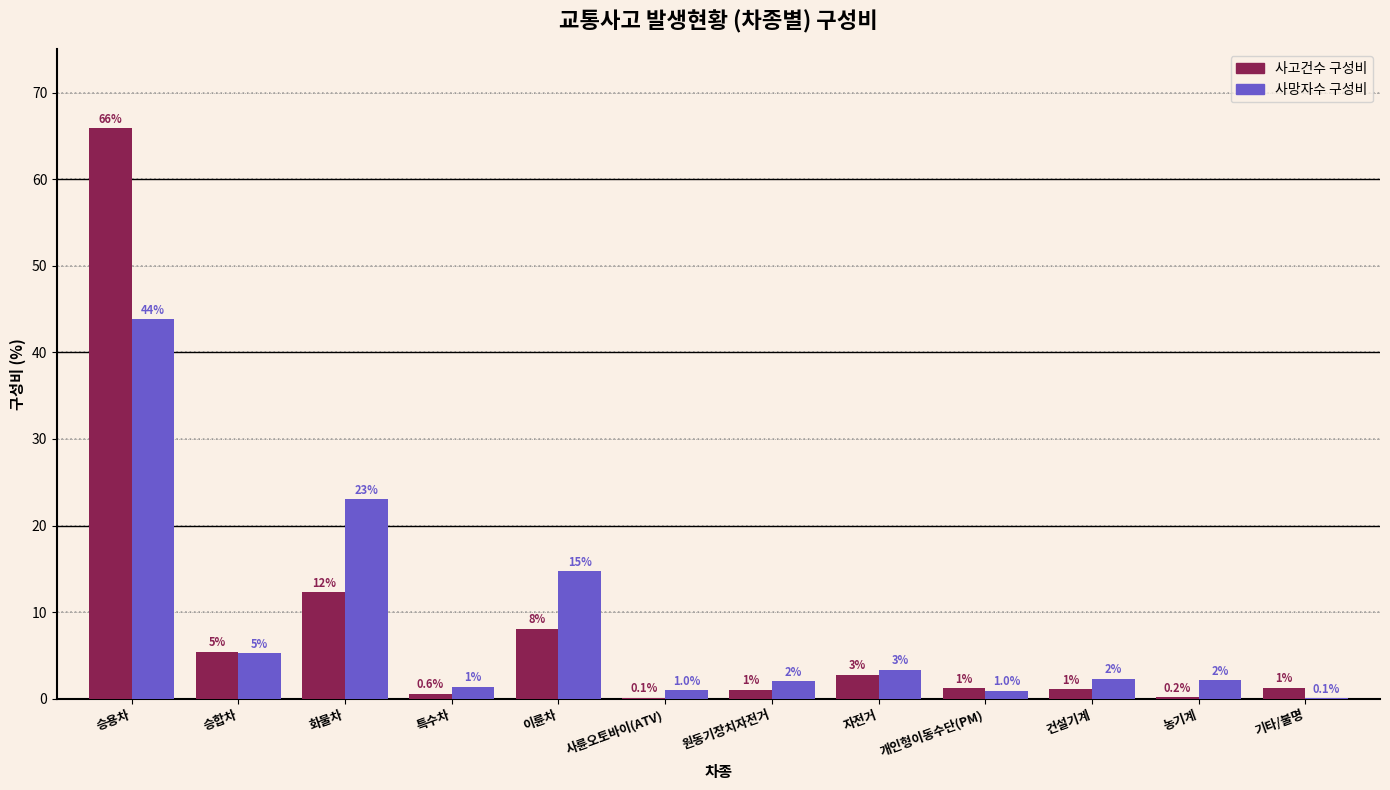

The 사고건수 구성비 series shows 2.8 at 승합차. True or false?

False